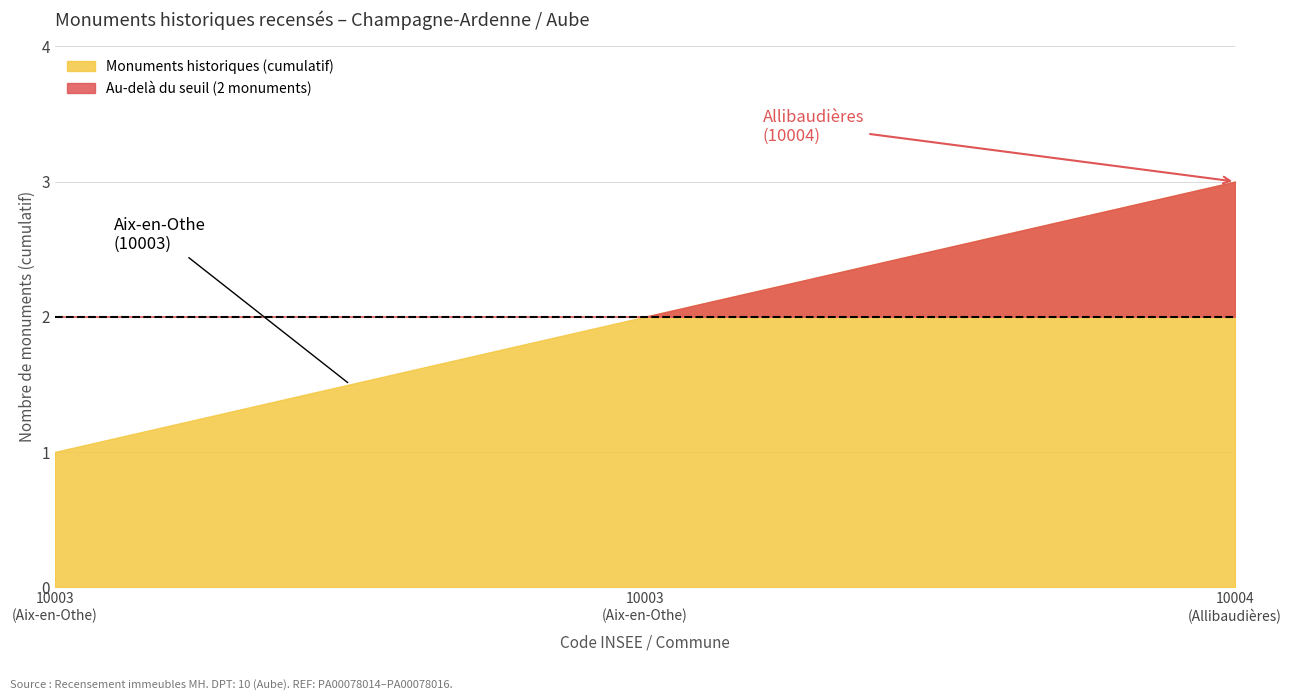

Reading left to right, list all the values displayed in this chart.

10003	10003	10004